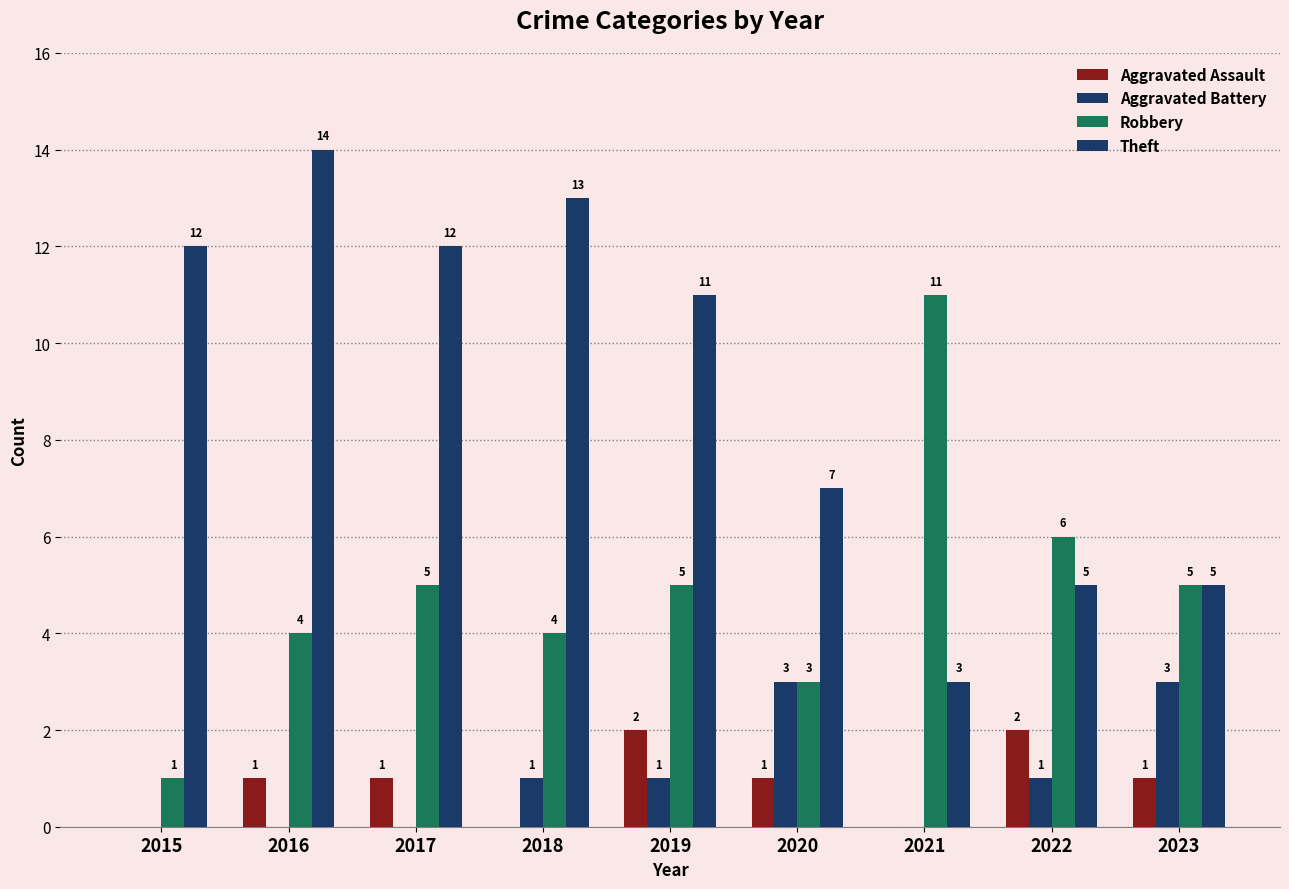

Are the bars grouped side by side (vs. stacked)?

Yes